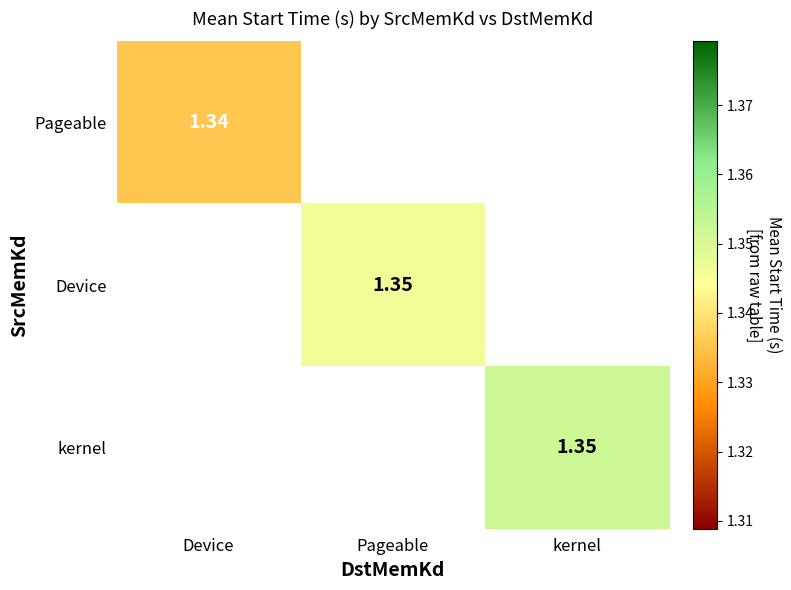

List the labels in order of kernel value, smallest first.

Device, Pageable, kernel